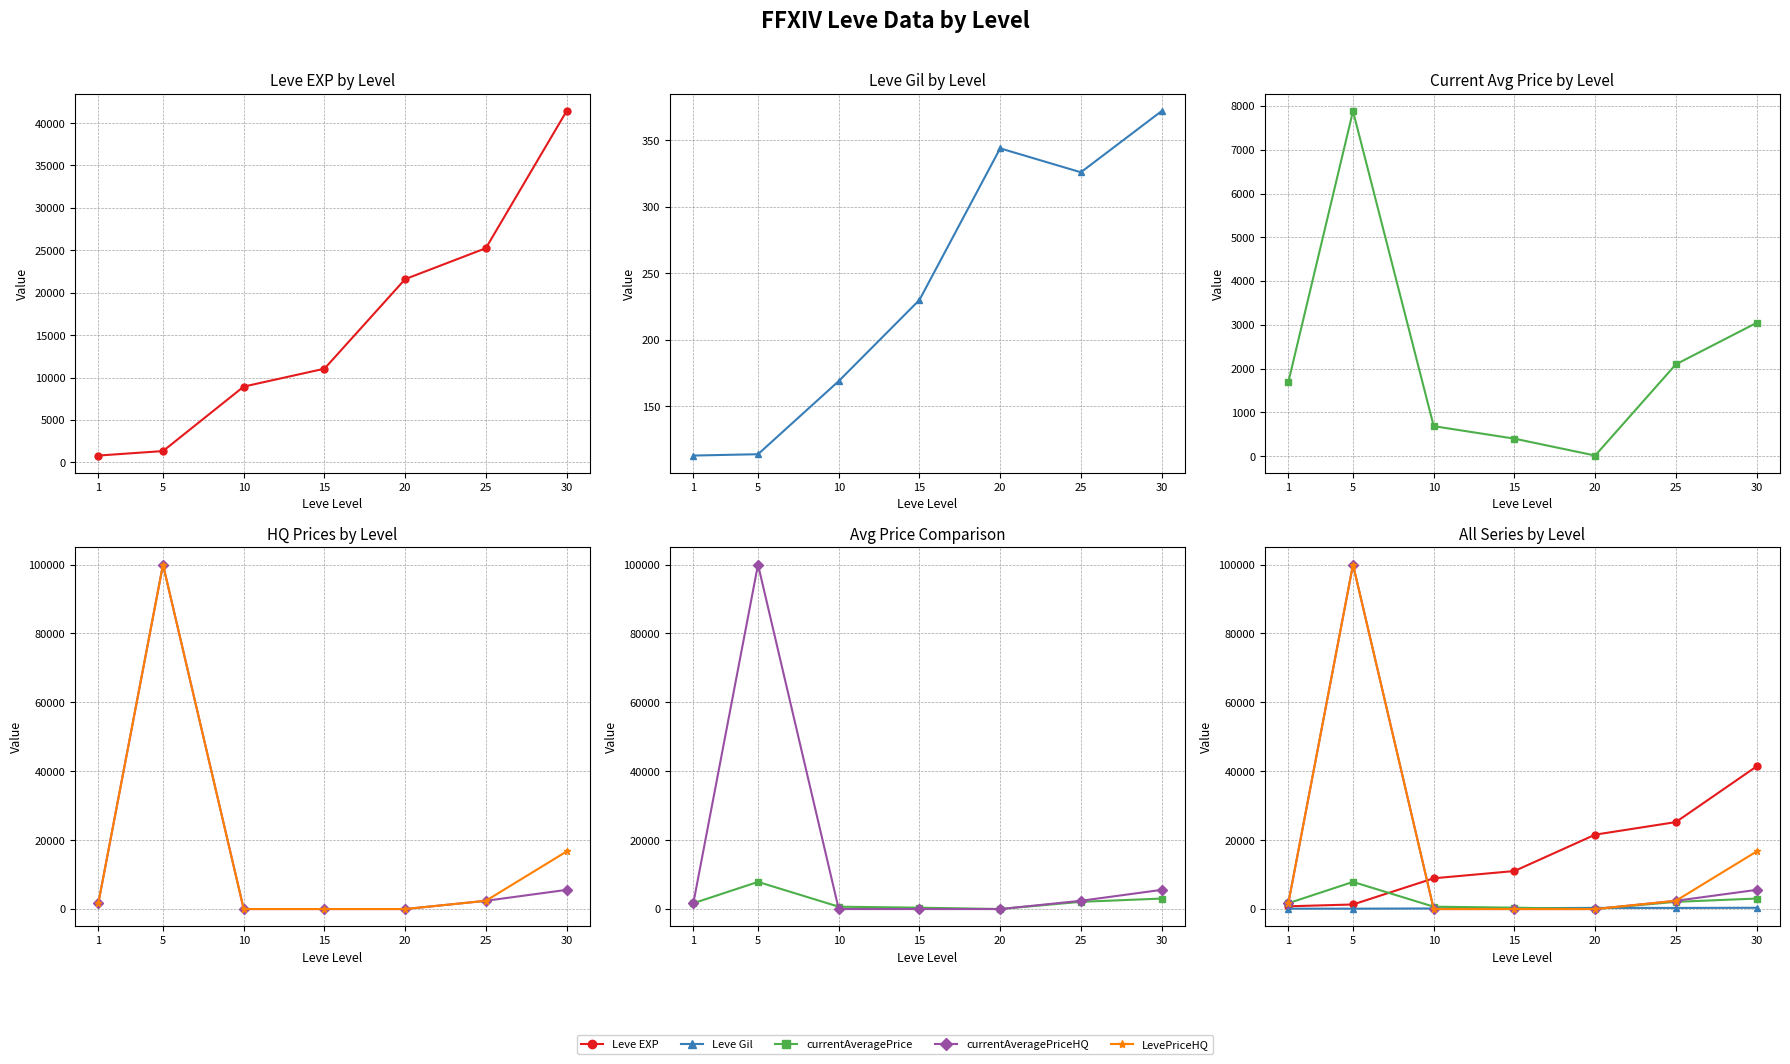

True or false: Leve EXP has more than 2 points higher than both neighbors.

False